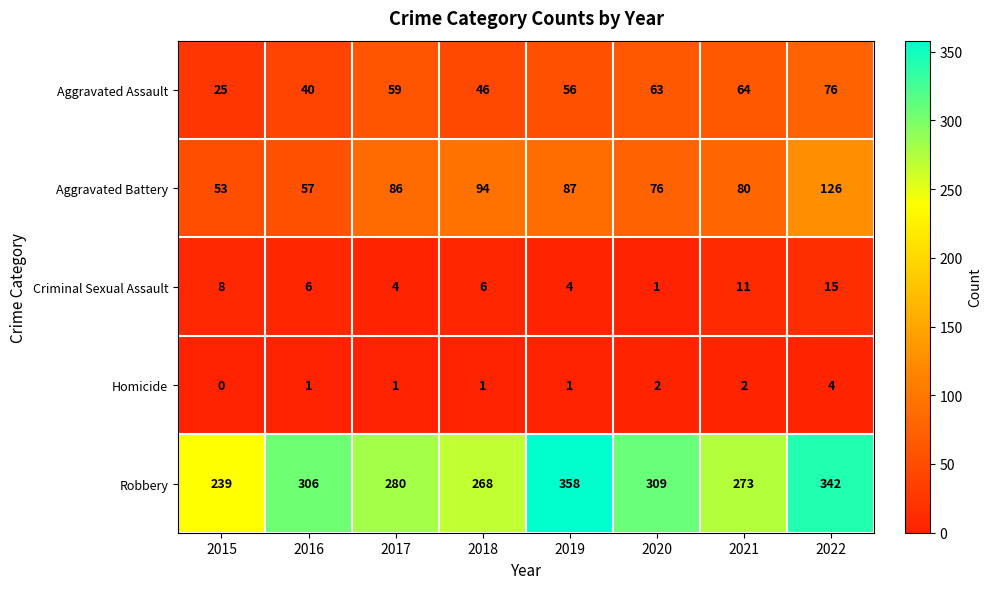

What is the approximate value of Aggravated Battery at 2020?

76